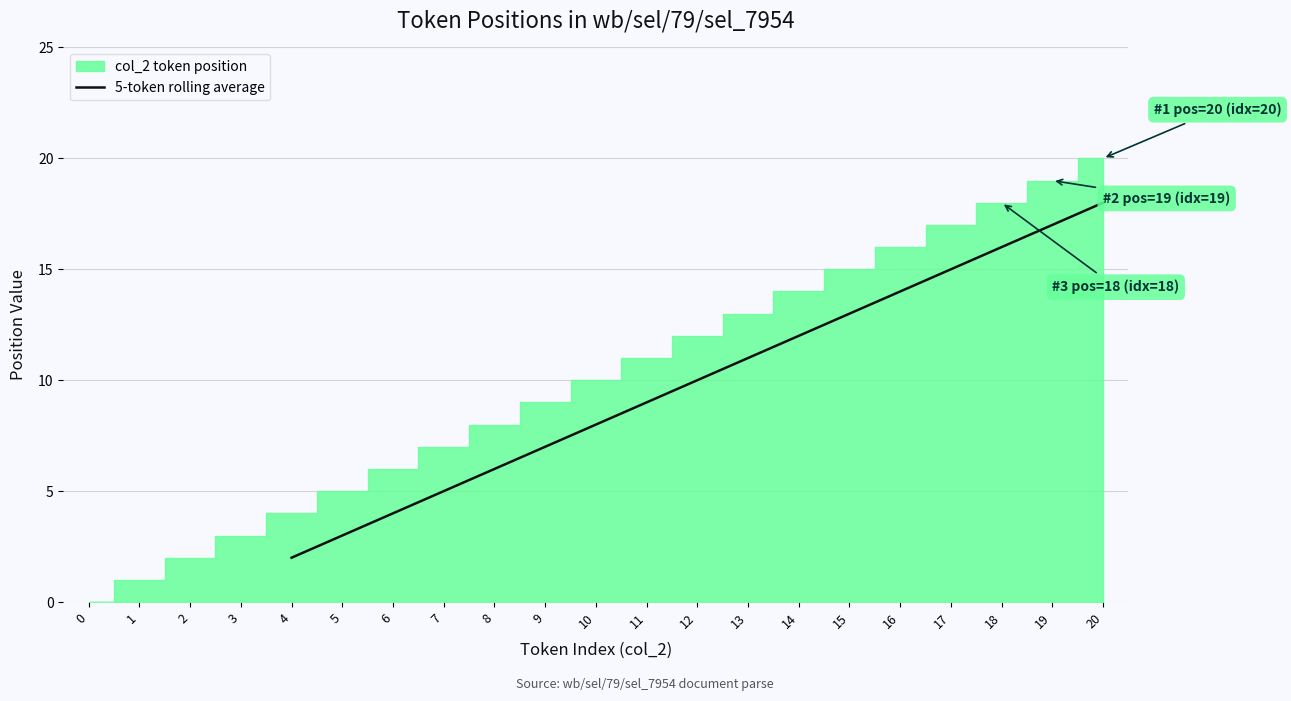

Is it true that 5-token rolling average equals 1.3 at 7?

False